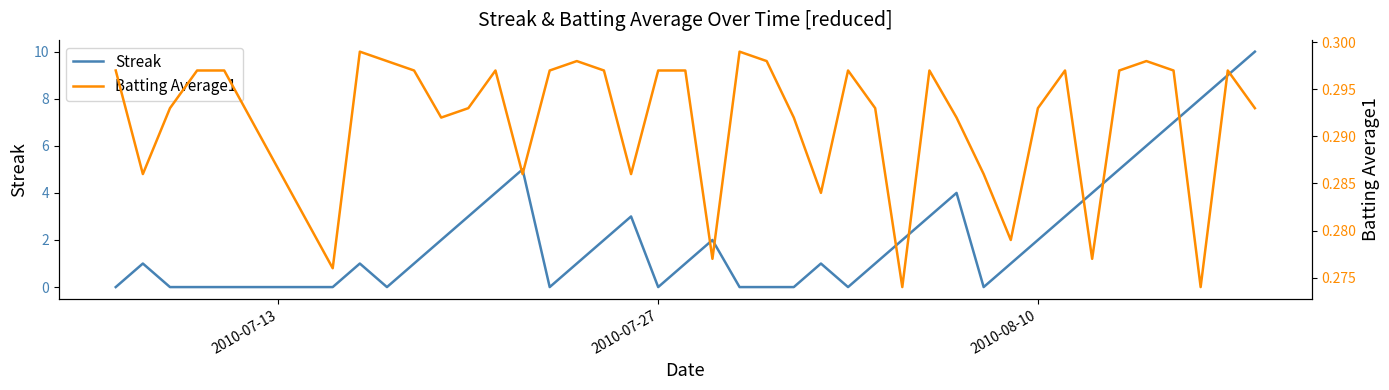

Rank the series by their average value, from highest to lowest.

Streak, Batting Average1